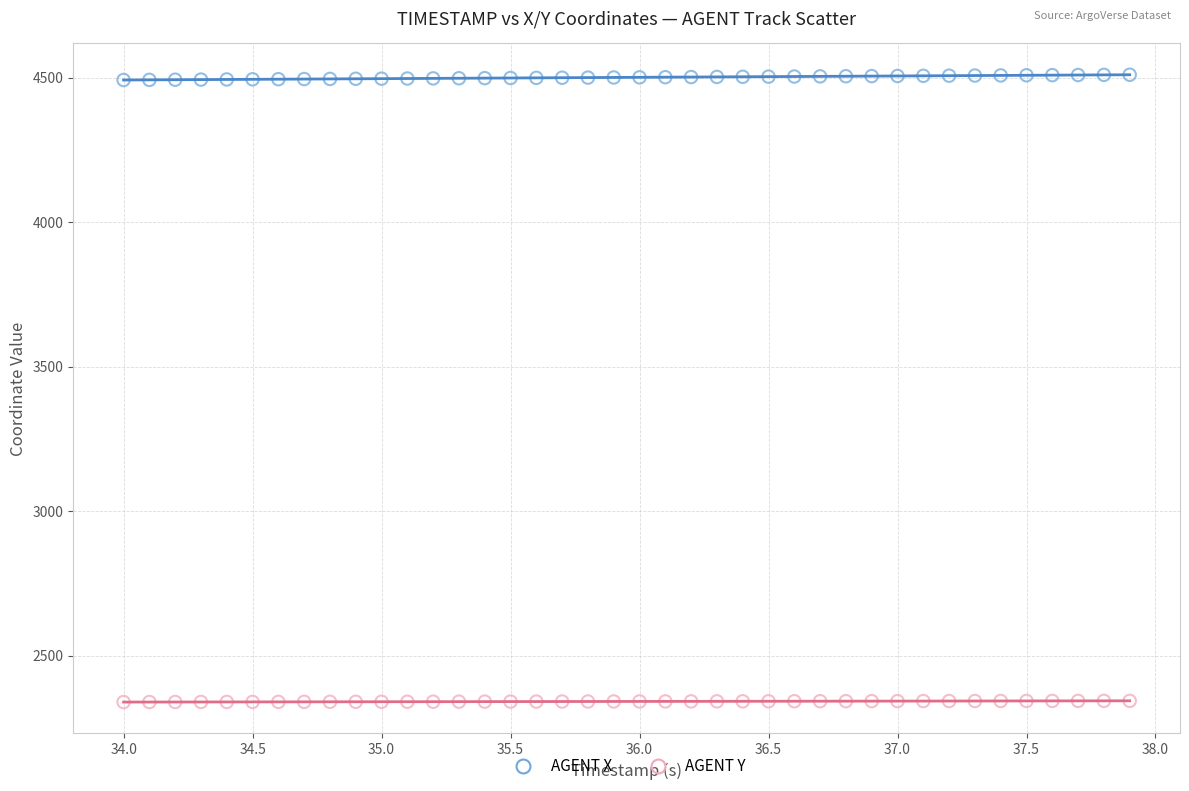

Which series reaches the maximum Y coordinate?

AGENT X